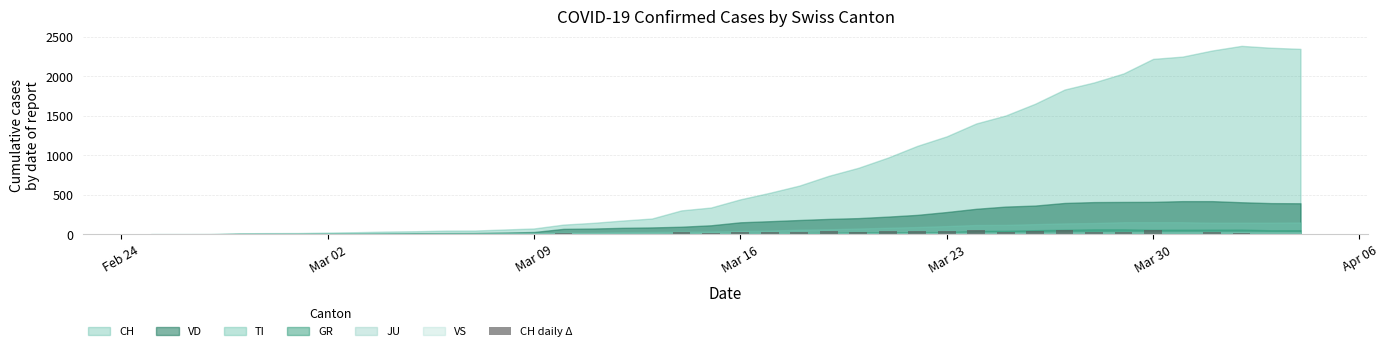

What is the maximum value shown in the chart?

55.2